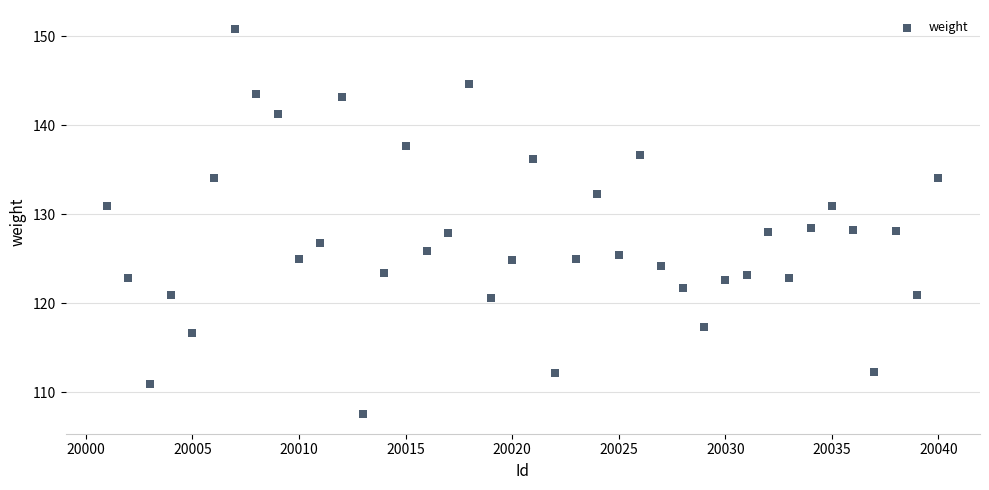

What is the range of Y values (max minus min)?

43.2